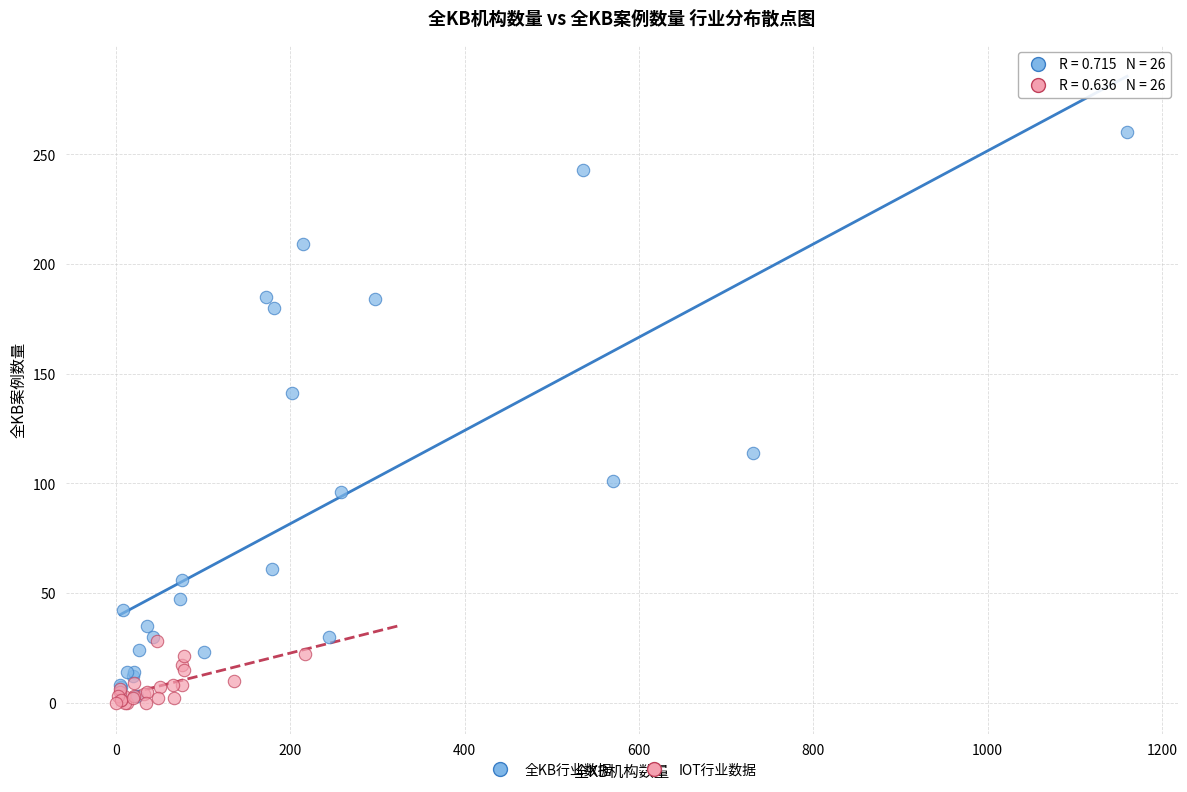

Which series contains the highest Y value?

全KB行业数据